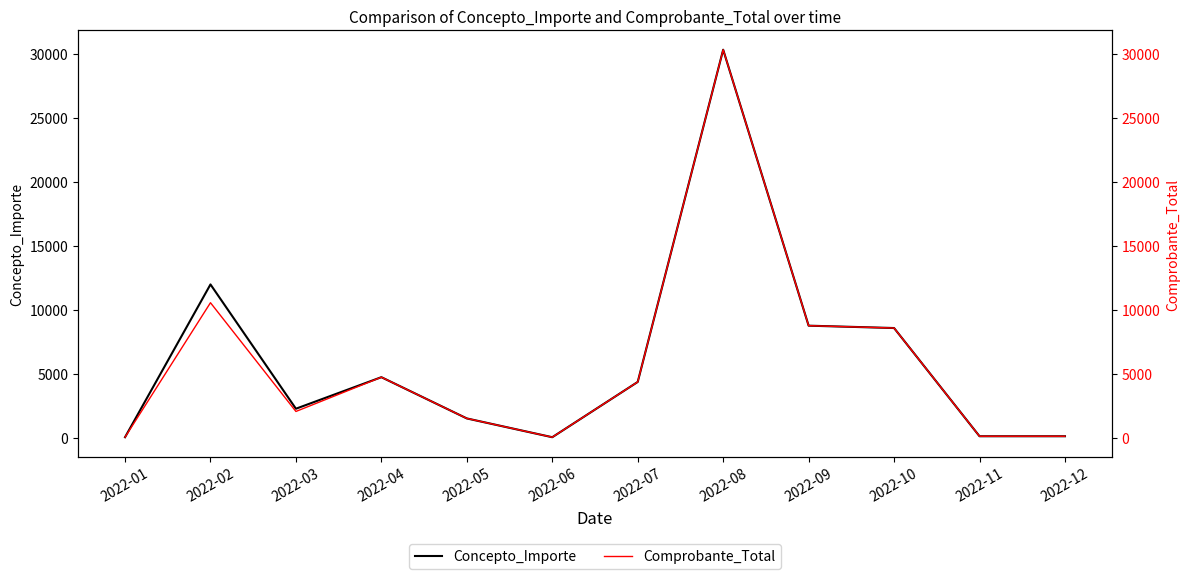

At which category does Concepto_Importe reach its first local peak?

2022-02